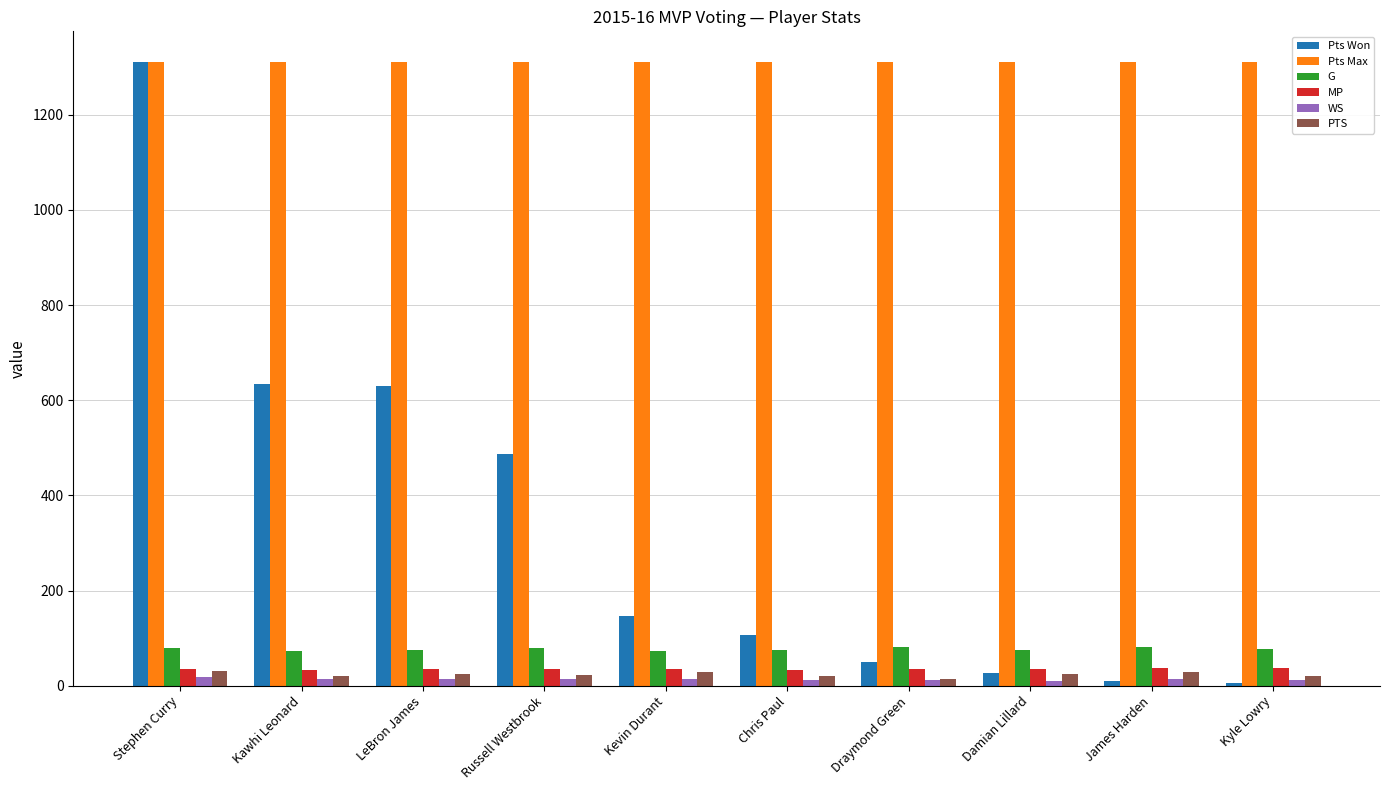

Count the G values in the range 74 to 80.

6